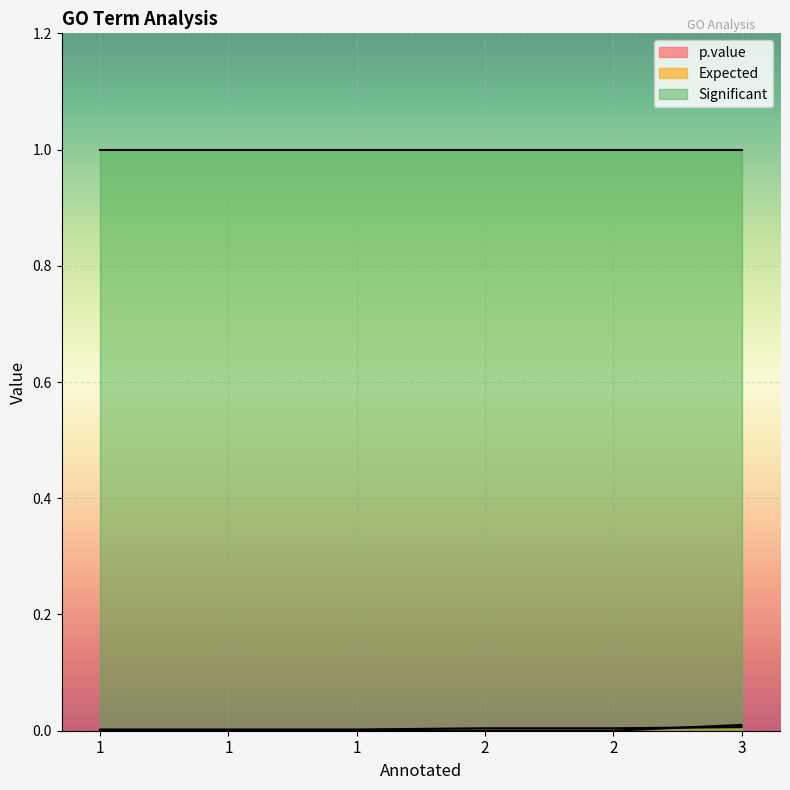

Where is Expected nearest to the value 0?

1